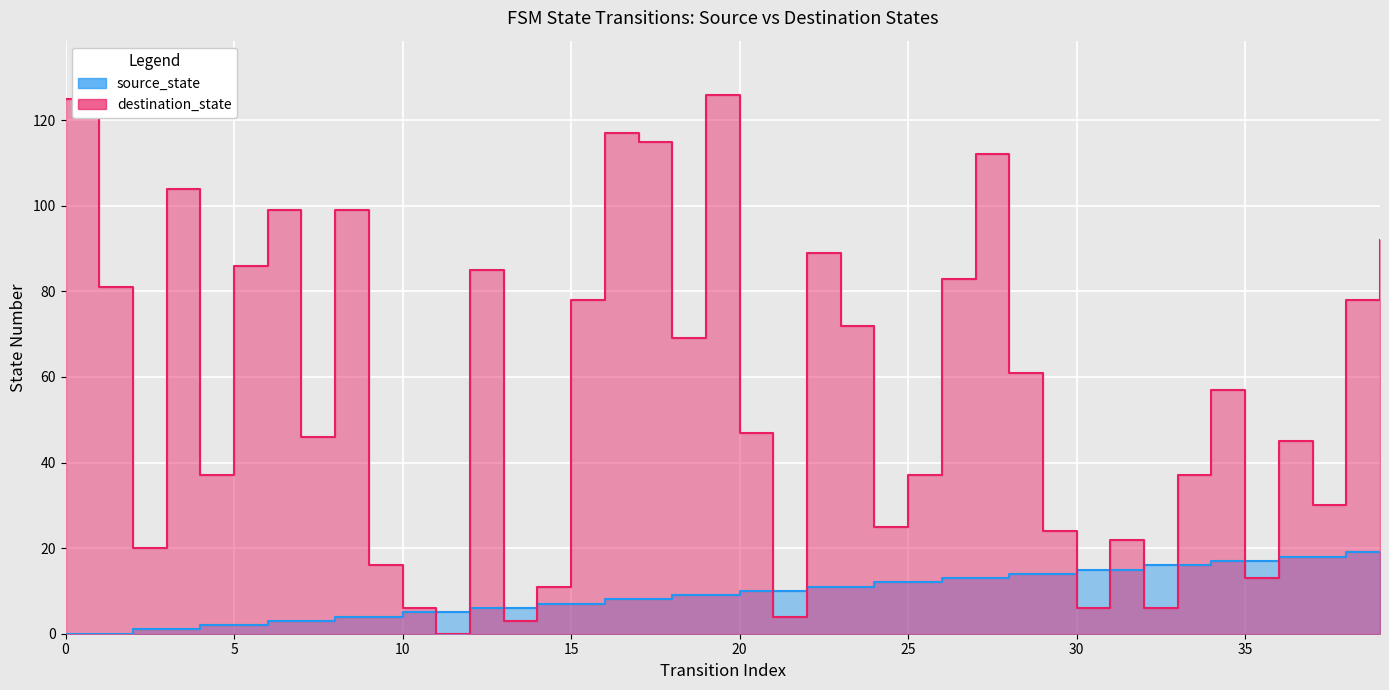

Is the value of destination_state at 2 greater than the value of source_state at 16?

Yes